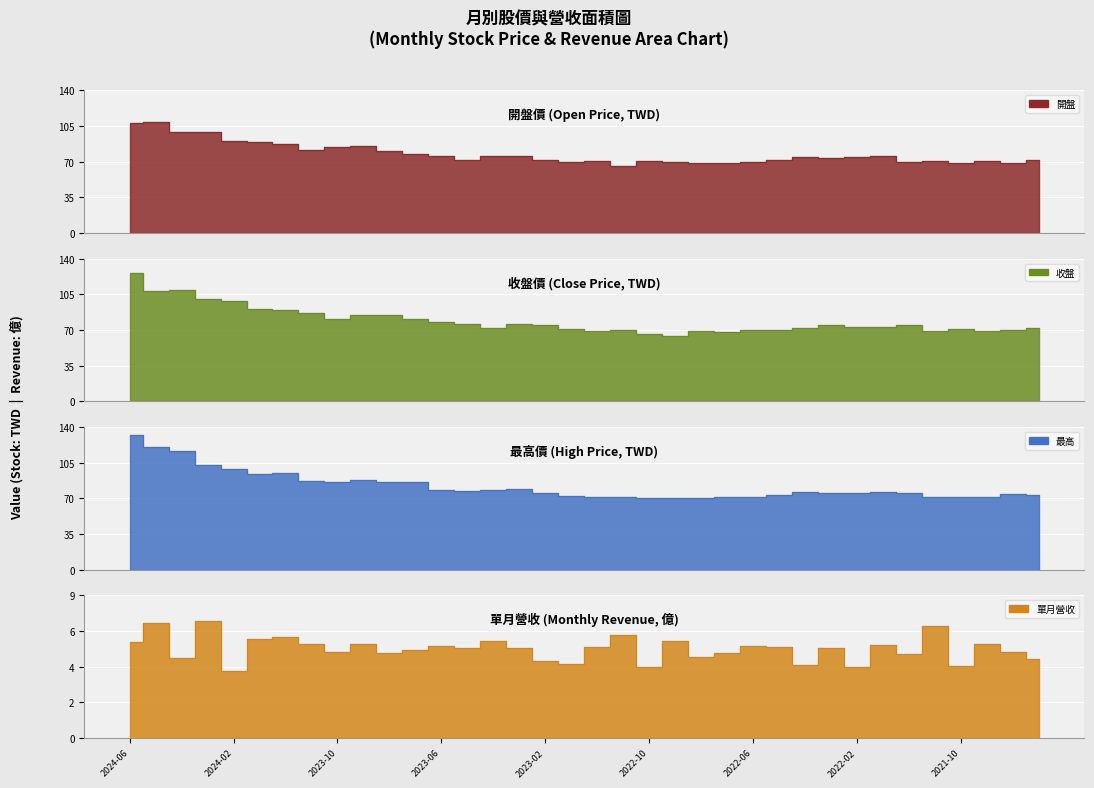

Where is the first local minimum for 收盤?

2024-05